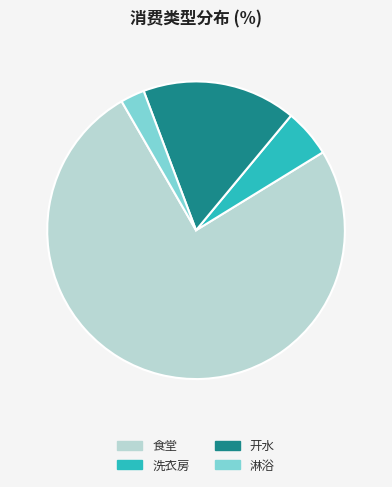

Which slice is the smallest?

淋浴